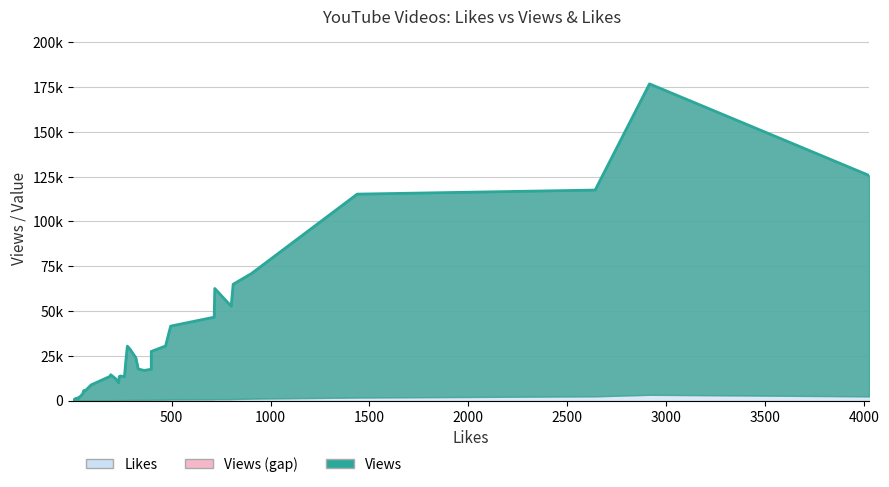

What is the minimum value shown in the chart?

1